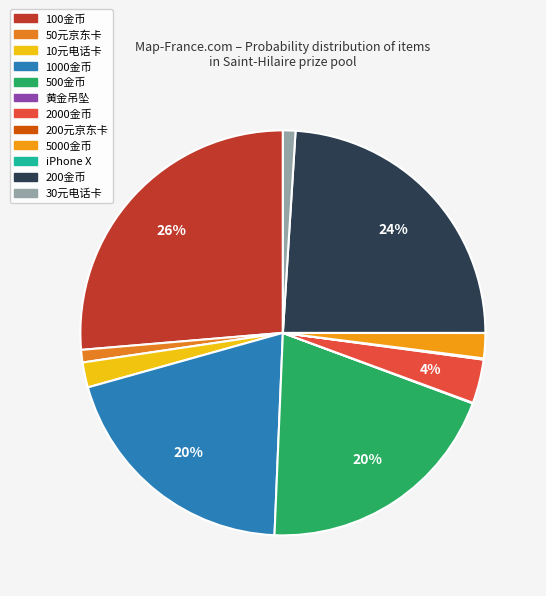

Which has a higher value, 2000金币 or 黄金吊坠?

2000金币